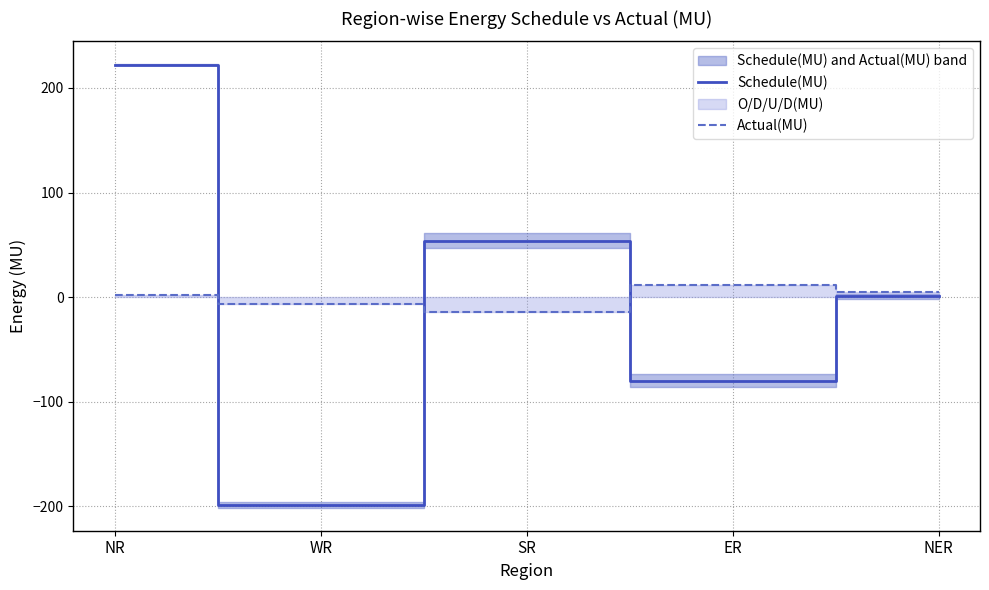

The Actual(MU) series shows 12.0 at ER. True or false?

True